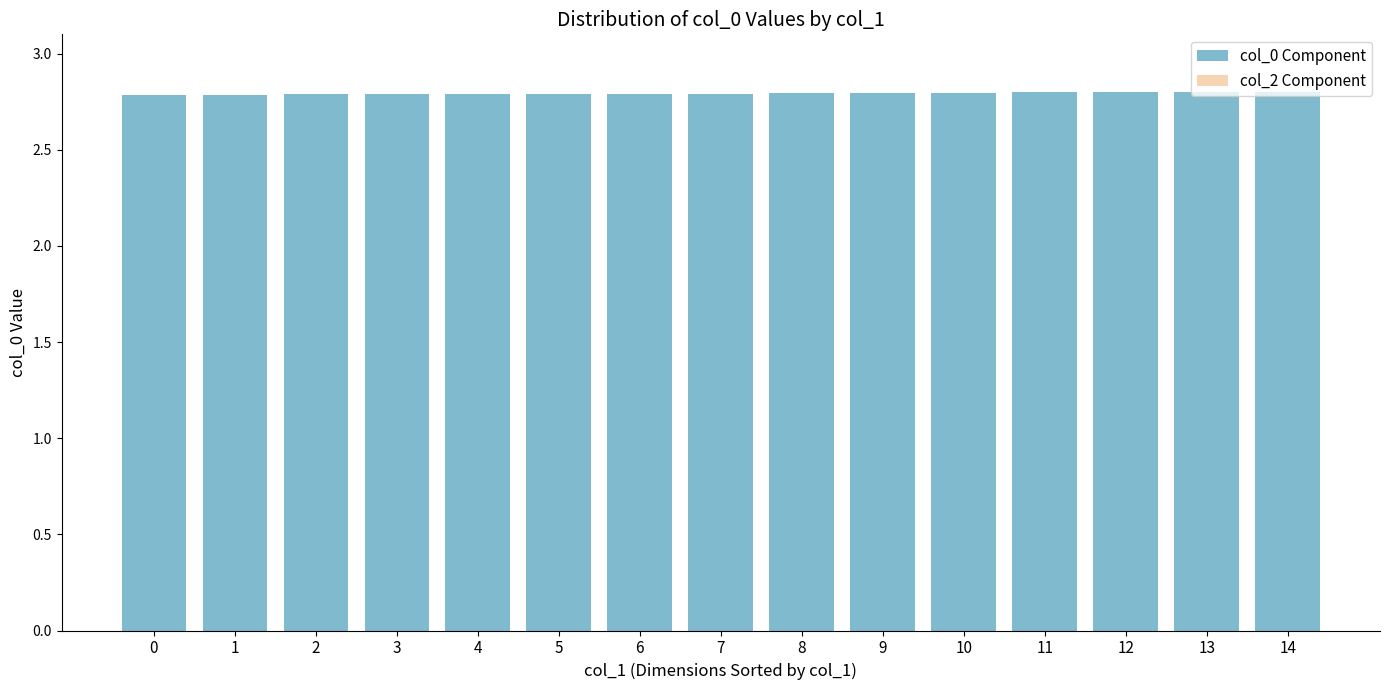

What is the maximum value shown in the chart?

2.8